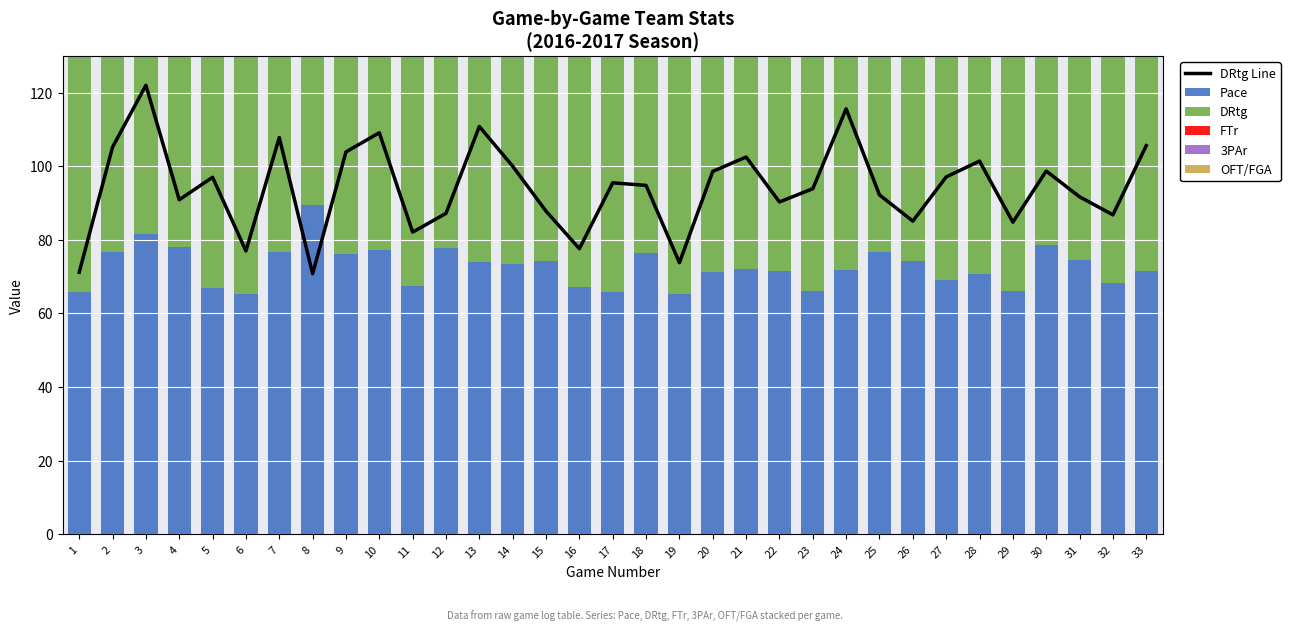

At which label does 3PAr reach its peak?

29